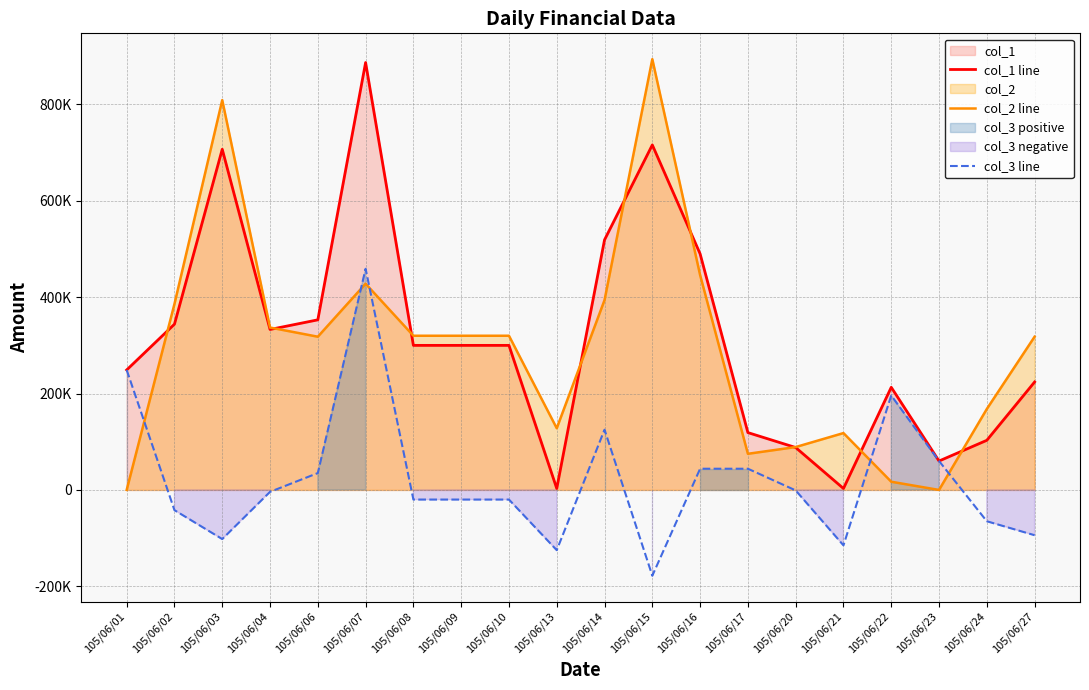

Is it true that col_2 line equals 129480 at 105/06/27?

False